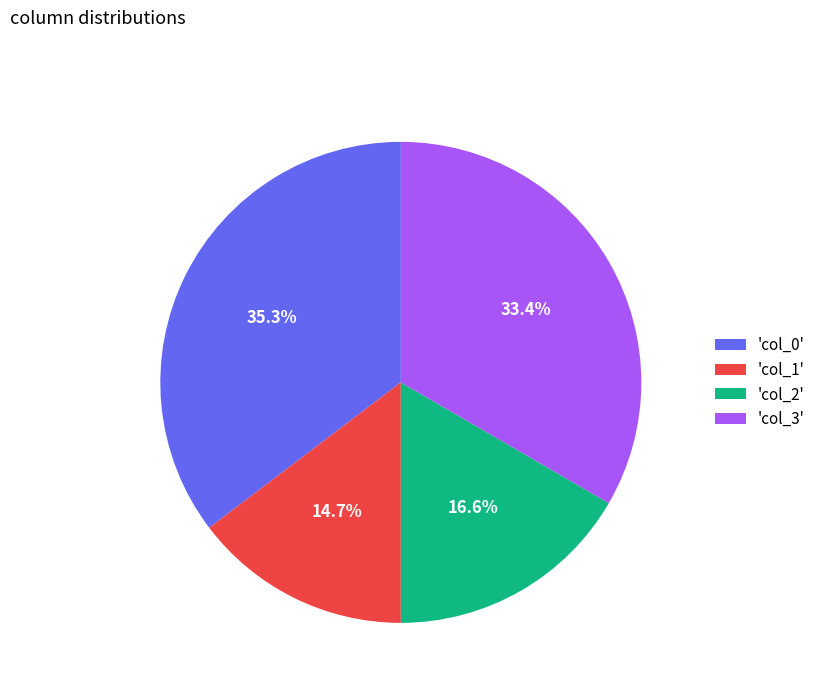

Rank the categories by value from highest to lowest.

'col_0', 'col_3', 'col_2', 'col_1'